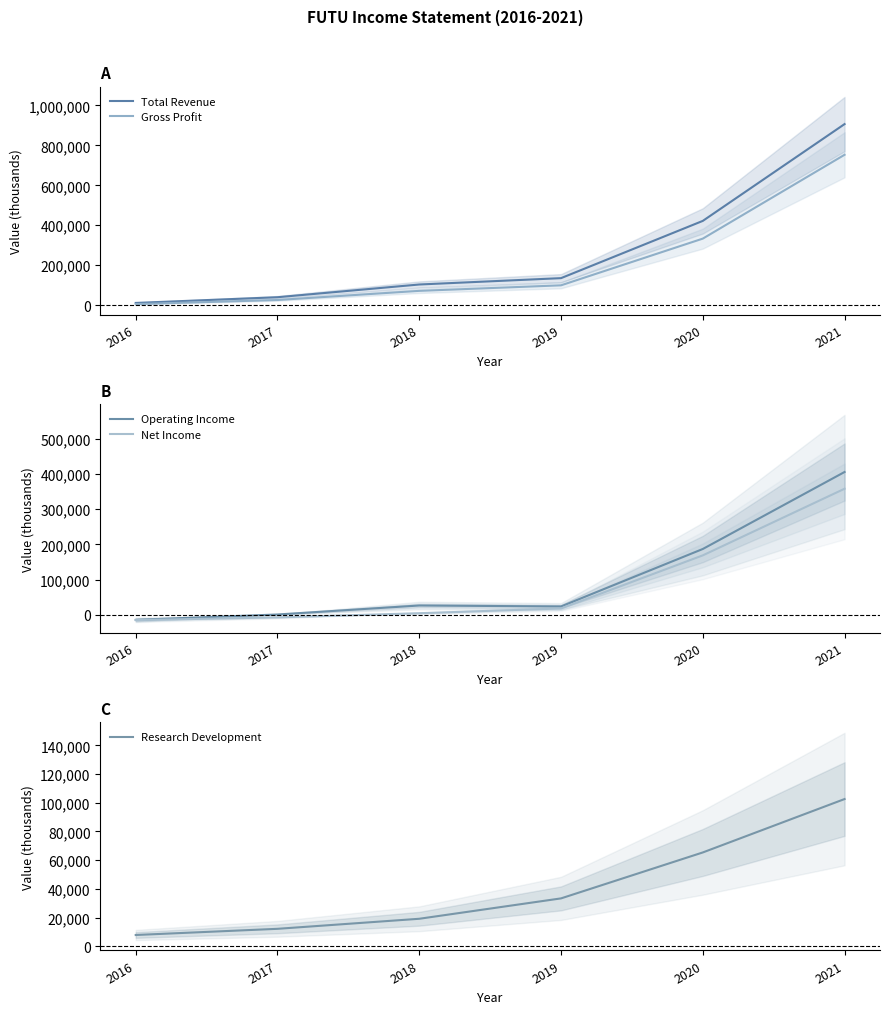

Rank the series at 2017 from highest to lowest value.

Total Revenue, Gross Profit, Research Development, Operating Income, Net Income